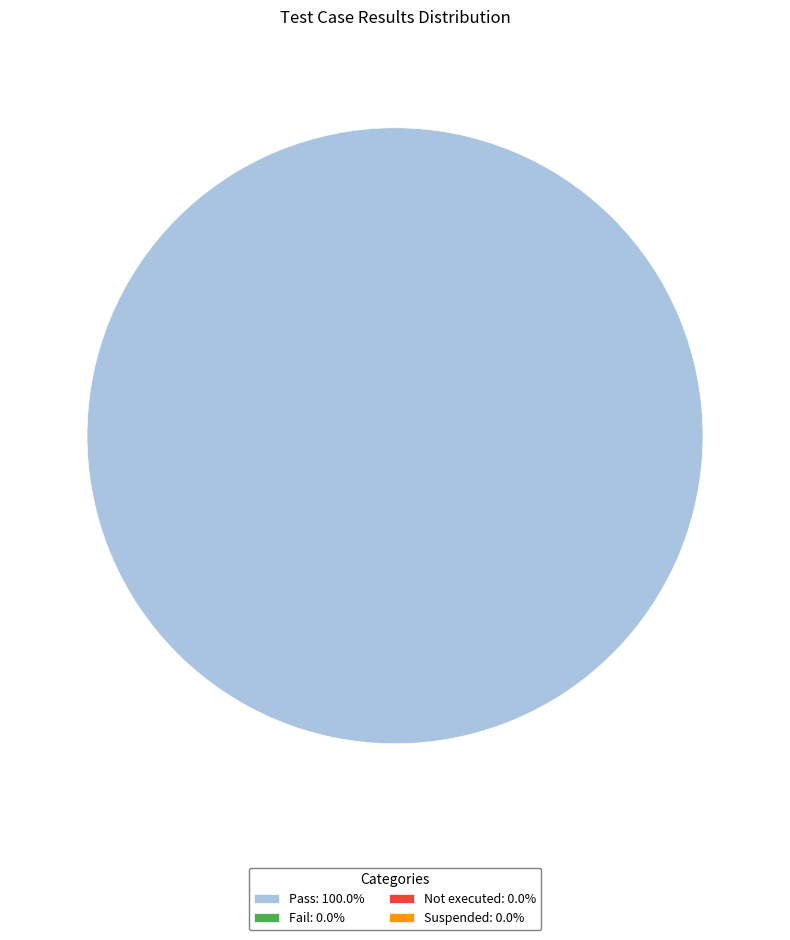

Count the number of slices in the pie.

1